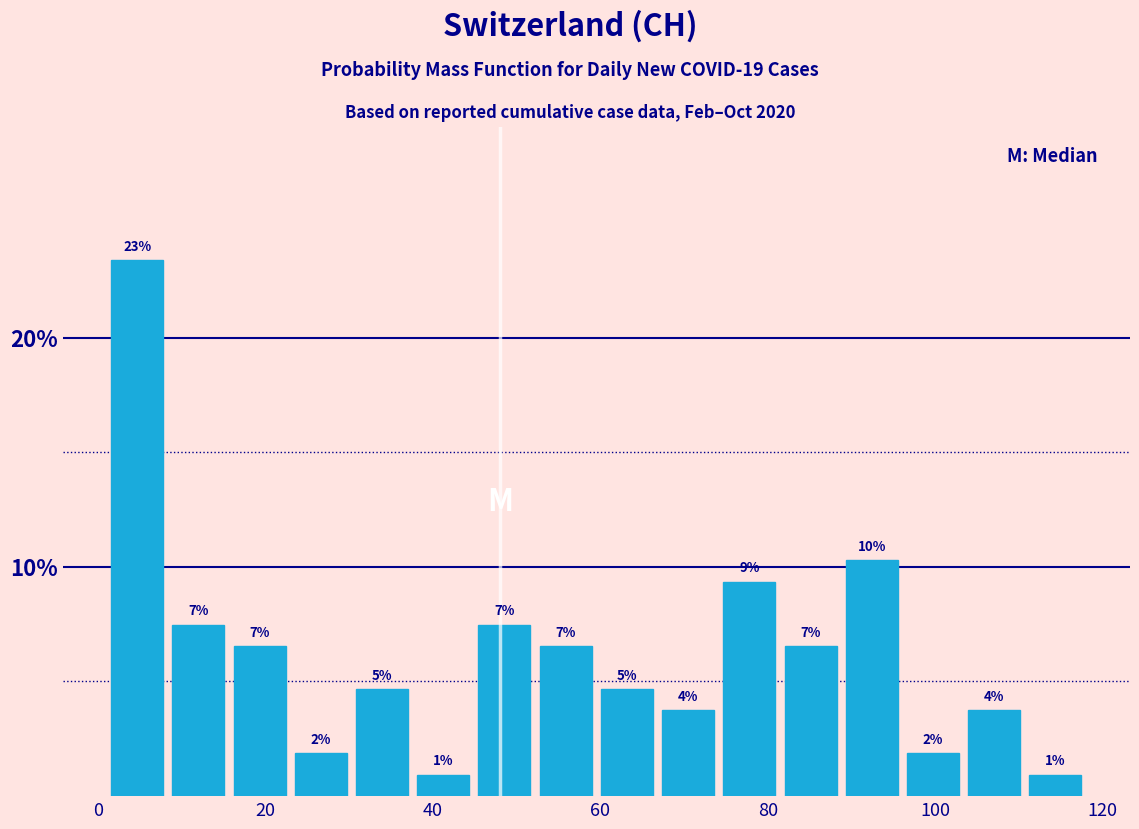

Around what value on the x-axis is the tallest bar? Give the approximate position of its centre, as read against the axis.

4